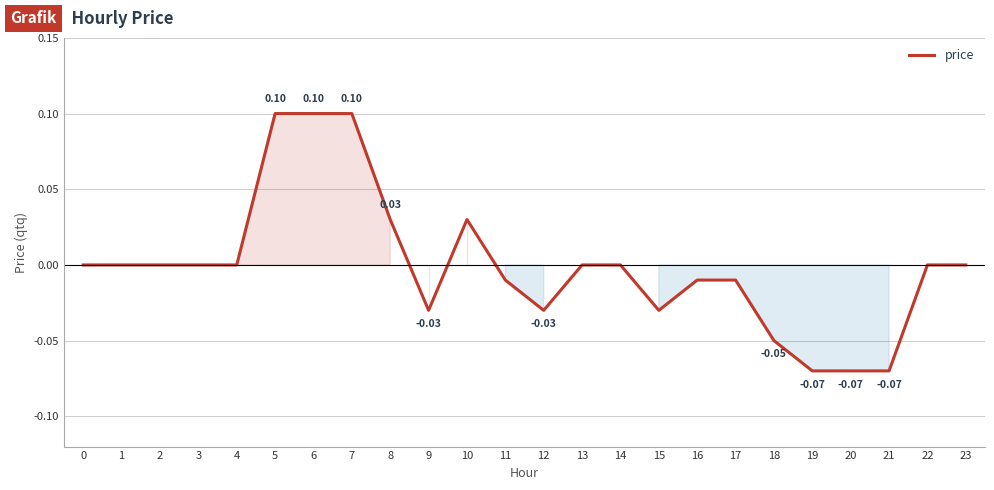

How many lines are shown in the chart?

1